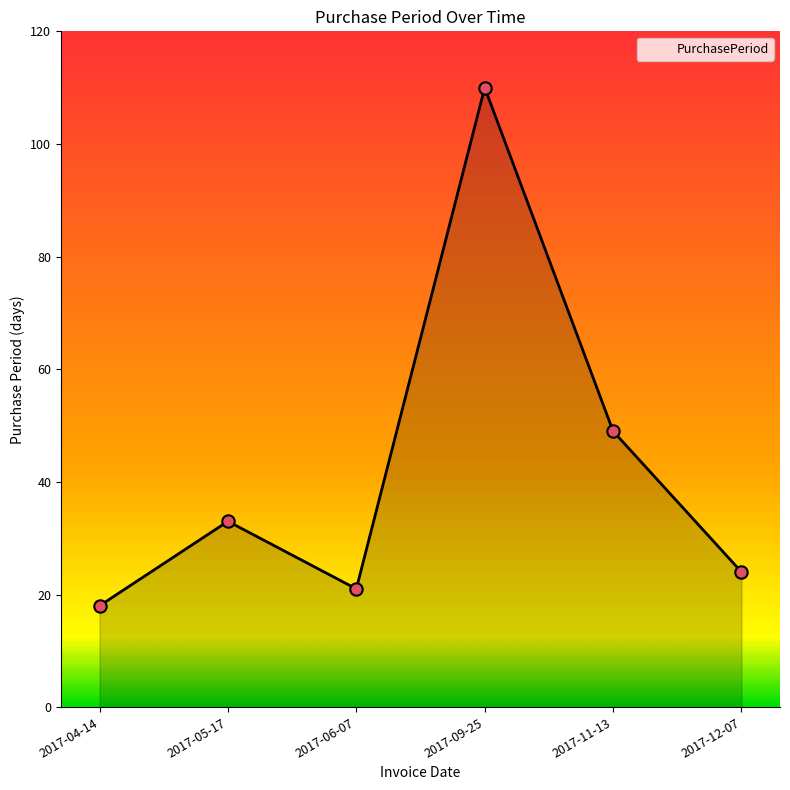

Between 2017-04-14 and 2017-06-07, which is larger?

2017-06-07